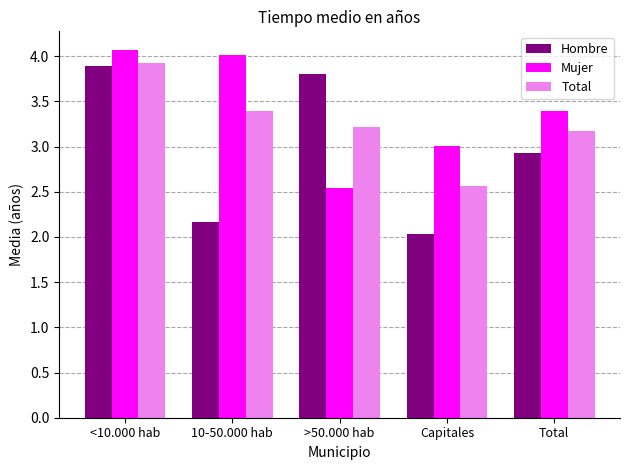

Which series has the widest spread of values?

Hombre